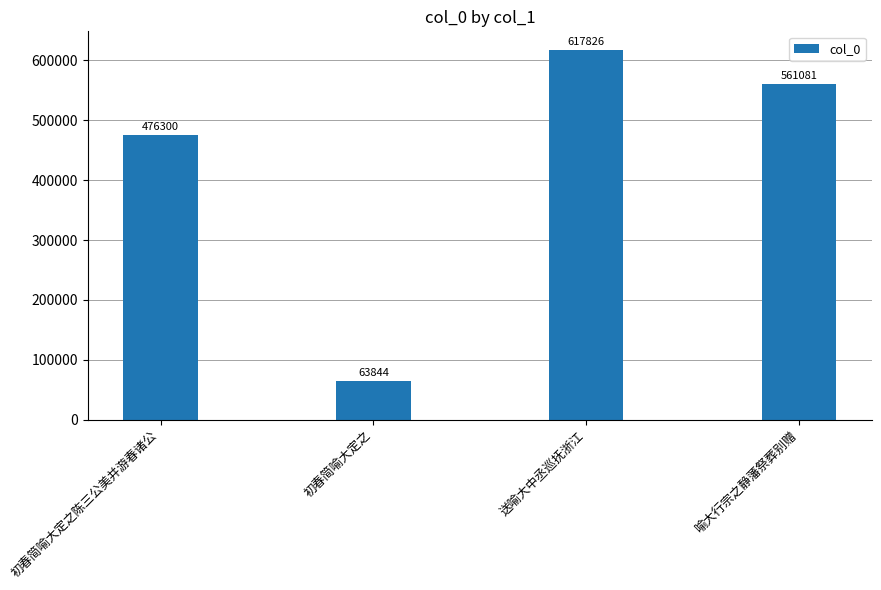

List the labels in order of value, smallest first.

初春简喻大定之, 初春简喻大定之陈三公美并游春诸公, 喻大行宗之静藩祭葬别赠, 送喻大中丞巡抚浙江